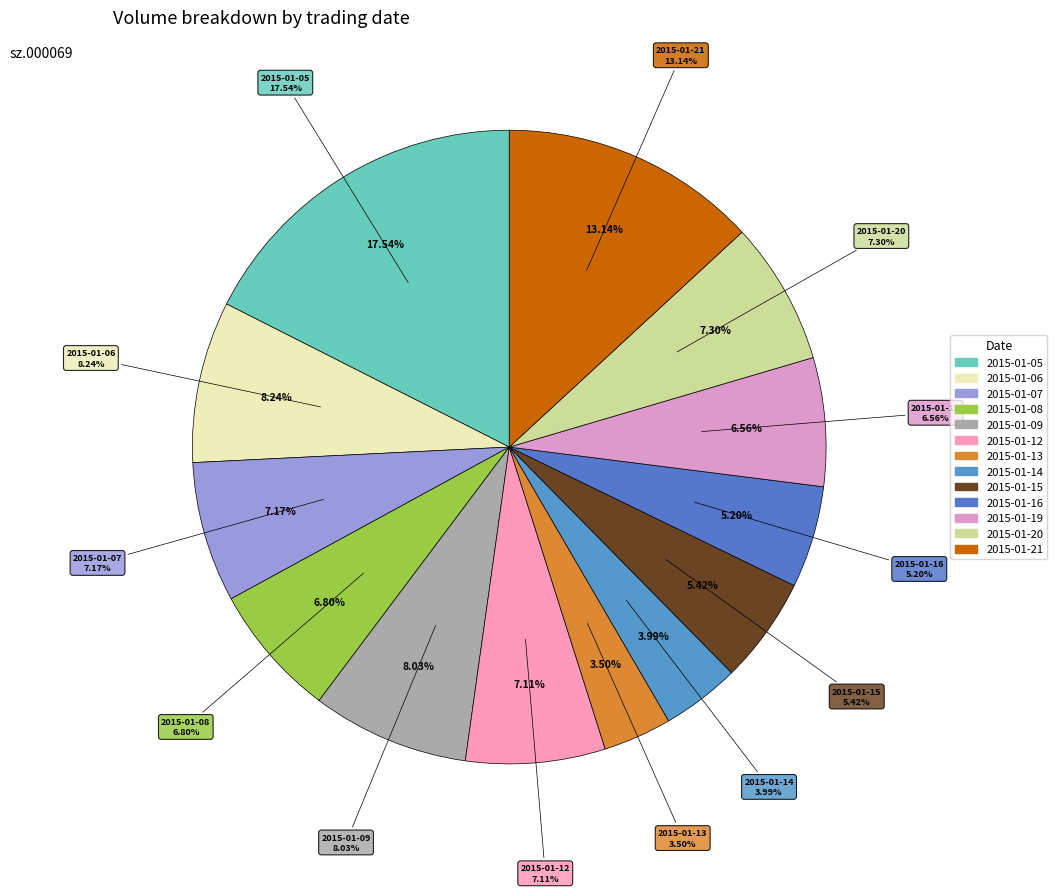

Combined, do 2015-01-07 and 2015-01-05 account for over 50%?

No